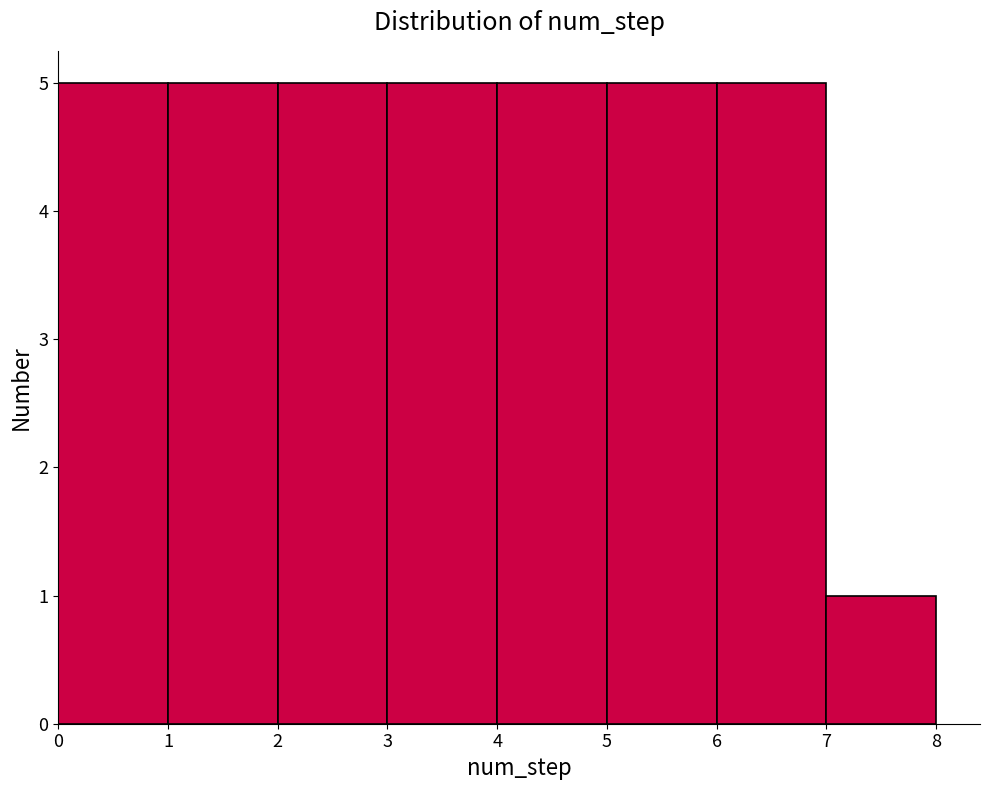

Reading left to right, list every bar in this chart as the range it spans on the x-axis followed by its height. The values are not printed on the chart, so give them approximately, as read against the axis.

0 to 1: 5
1 to 2: 5
2 to 3: 5
3 to 4: 5
4 to 5: 5
5 to 6: 5
6 to 7: 5
7 to 8: 1